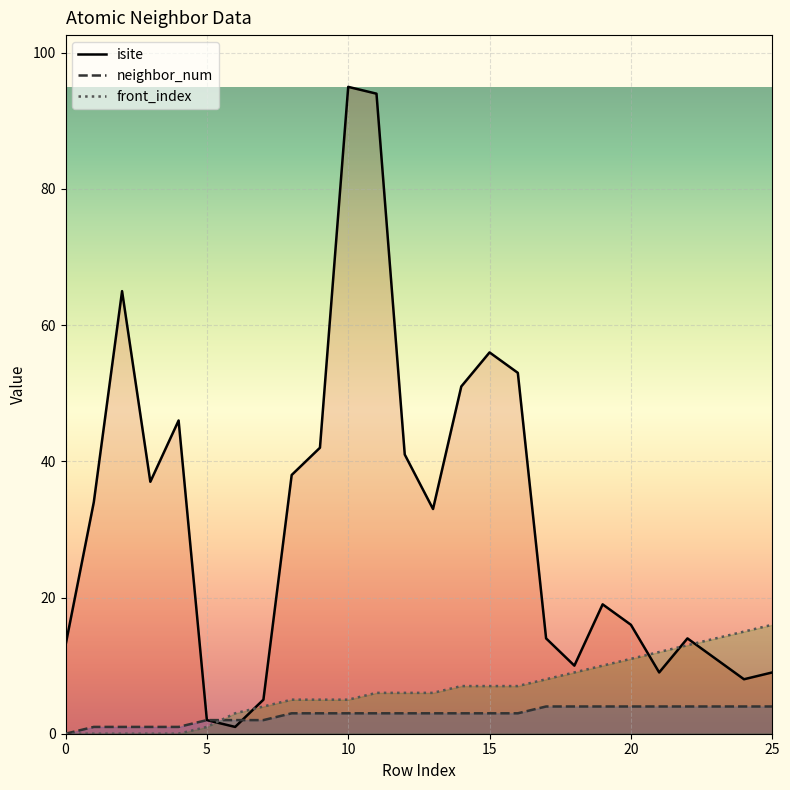

Reading left to right, what are all the values shown in this chart?

isite: 0=13	1=34	2=65	3=37	4=46	5=2	6=1	7=5	8=38	9=42	10=95	11=94	12=41	13=33	14=51	15=56	16=53	17=14	18=10	19=19	20=16	21=9	22=14	23=11	24=8	25=9
neighbor_num: 0=0	1=1	2=1	3=1	4=1	5=2	6=2	7=2	8=3	9=3	10=3	11=3	12=3	13=3	14=3	15=3	16=3	17=4	18=4	19=4	20=4	21=4	22=4	23=4	24=4	25=4
front_index: 0=0	1=0	2=0	3=0	4=0	5=1	6=3	7=4	8=5	9=5	10=5	11=6	12=6	13=6	14=7	15=7	16=7	17=8	18=9	19=10	20=11	21=12	22=13	23=14	24=15	25=16